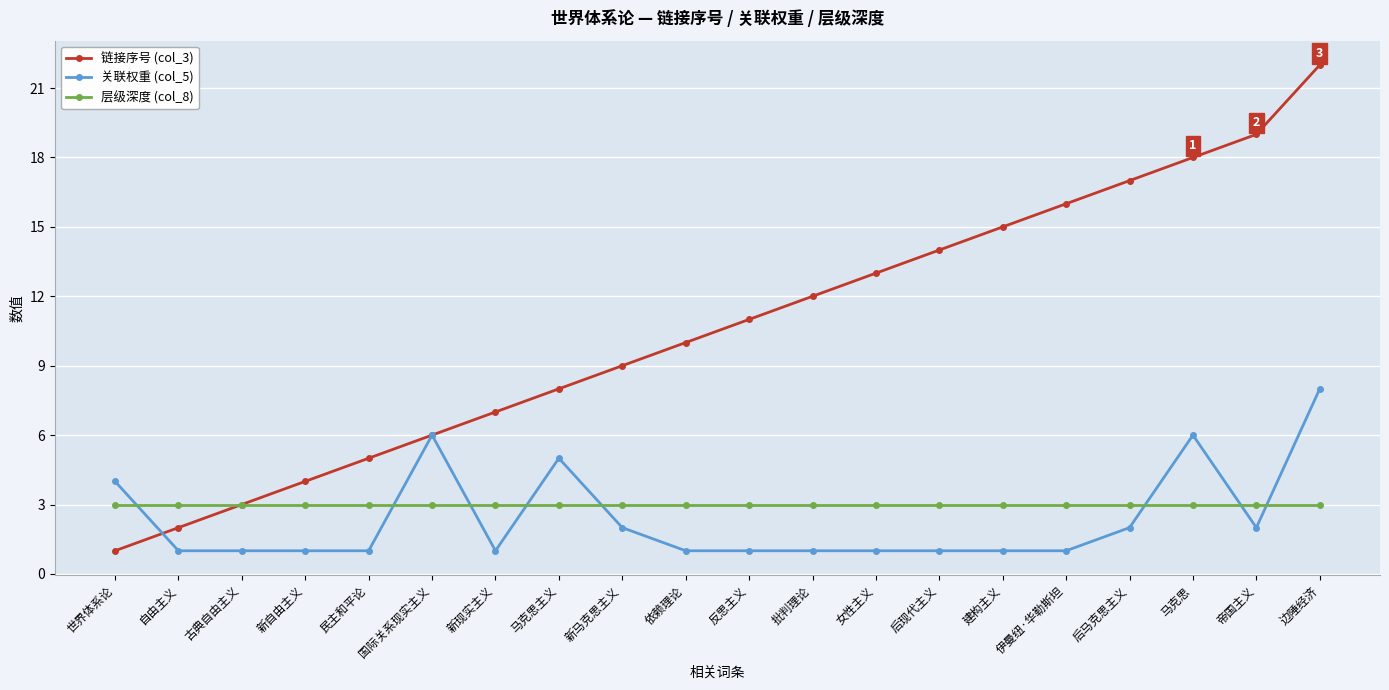

What are all the series names shown in the legend?

链接序号 (col_3), 关联权重 (col_5), 层级深度 (col_8)